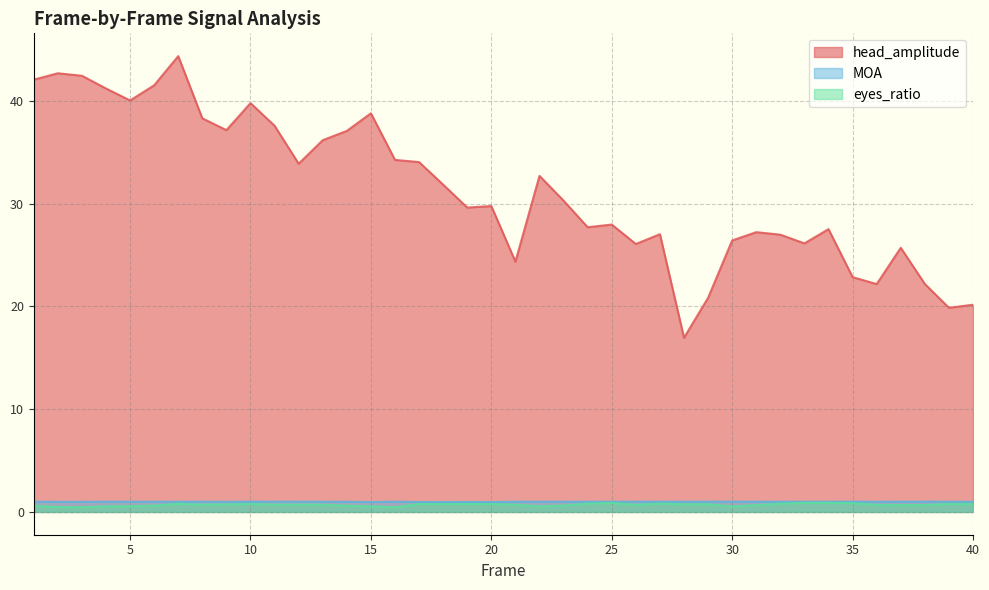

Does the chart display data point markers on the line(s)?

No